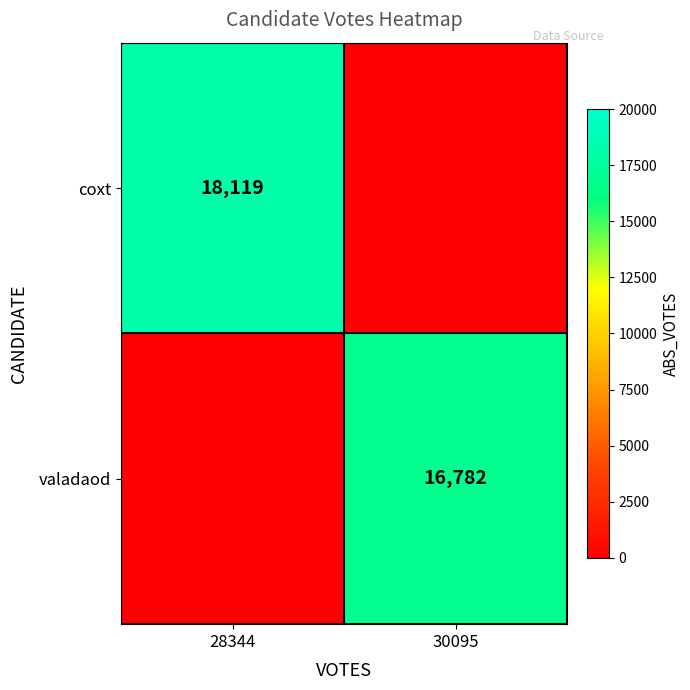

True or false: coxt has a value of 18119 at 28344.

True